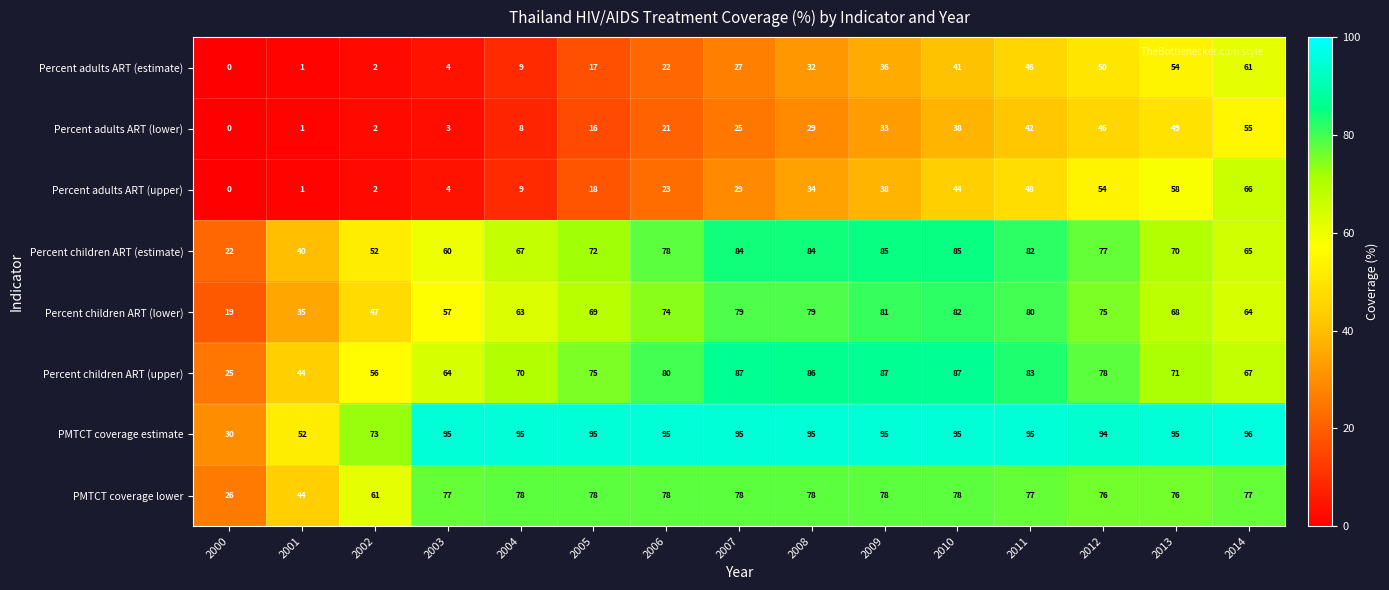

Is the value of Percent children ART (upper) at 2002 greater than the value of Percent children ART (estimate) at 2005?

No